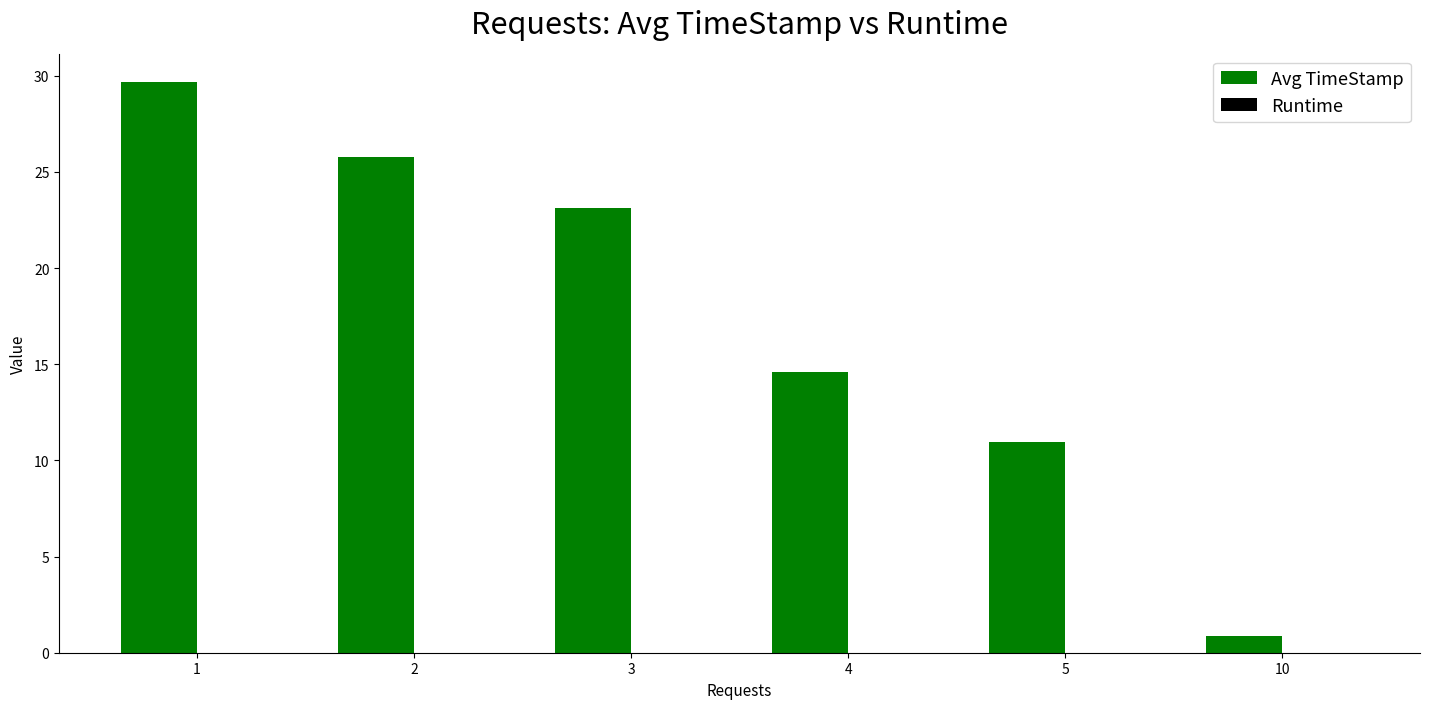

What is the sum of all values?

105.0